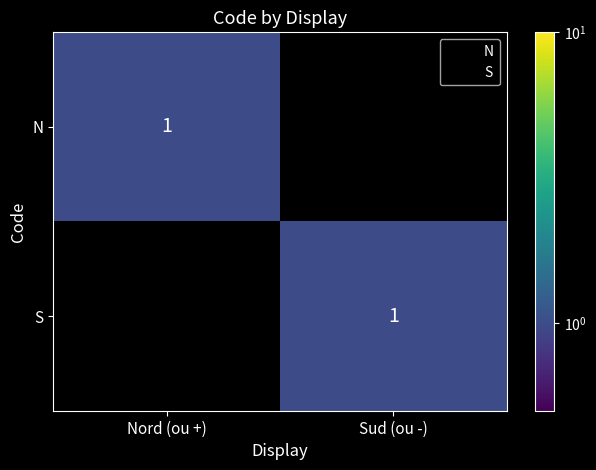

At which category is the sum across all series the highest?

Nord (ou +)